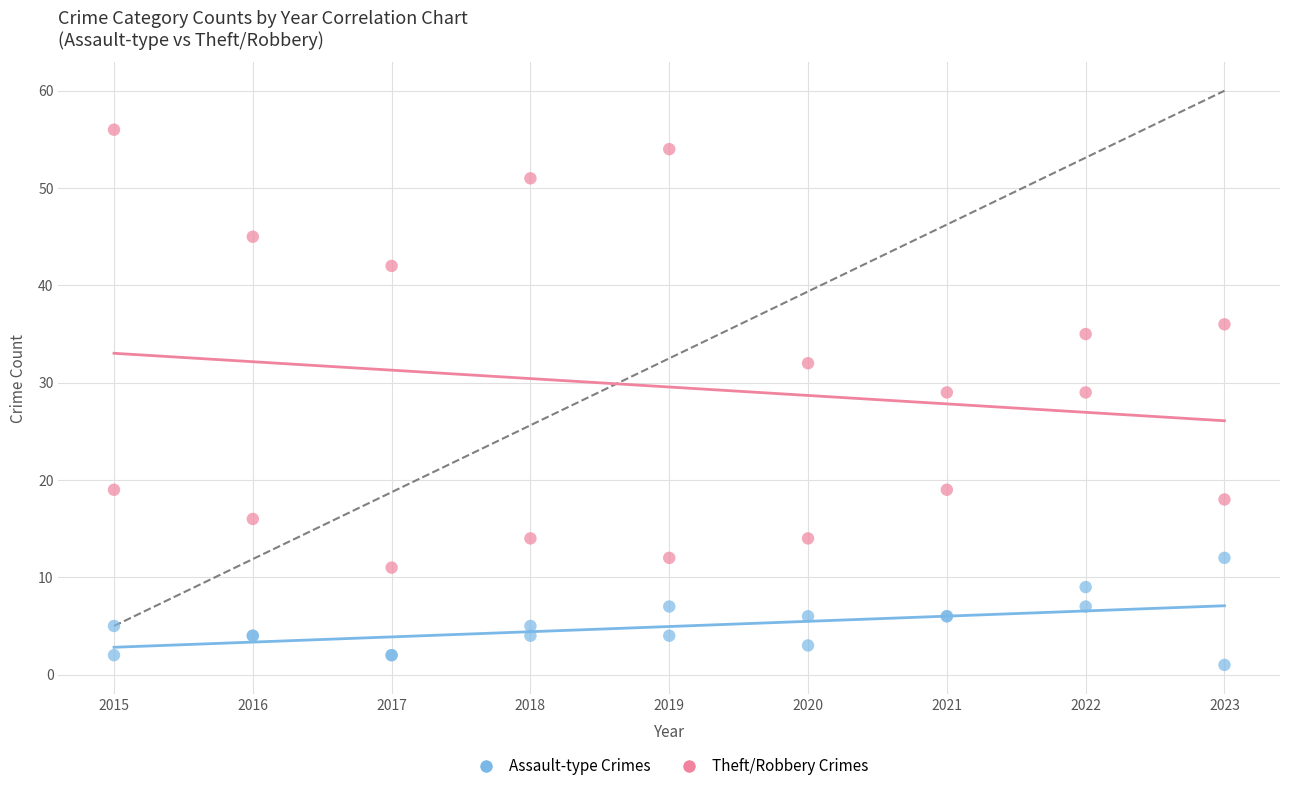

Which series contains the highest Y value?

Theft/Robbery Crimes